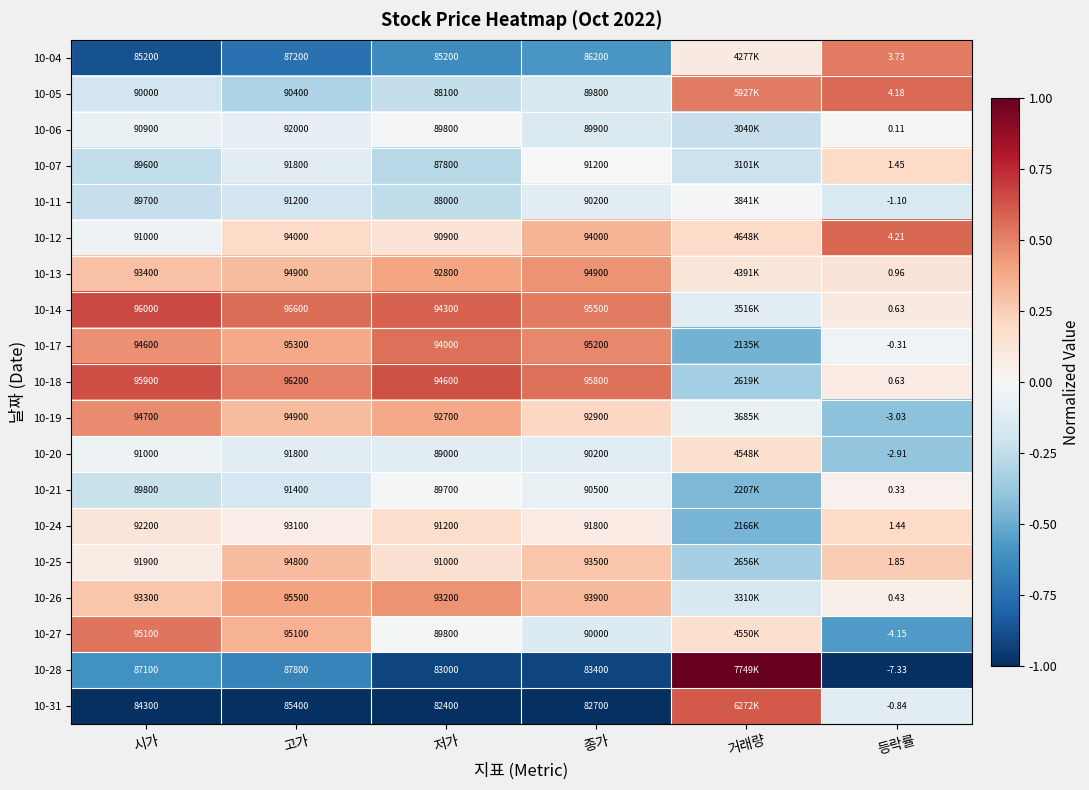

Between 저가 and 종가, which is larger?

종가